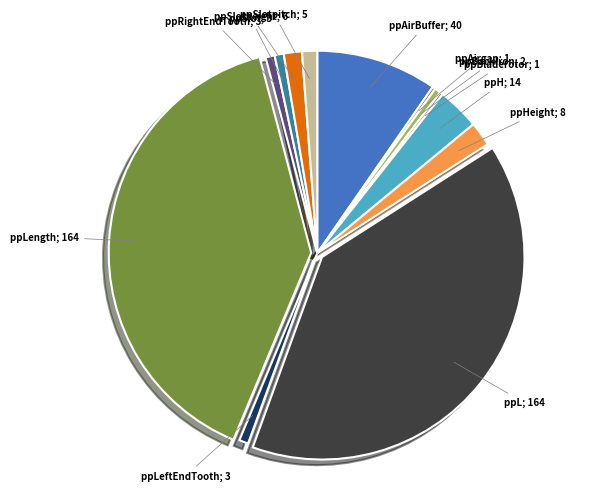

Is there a majority slice in this chart?

No